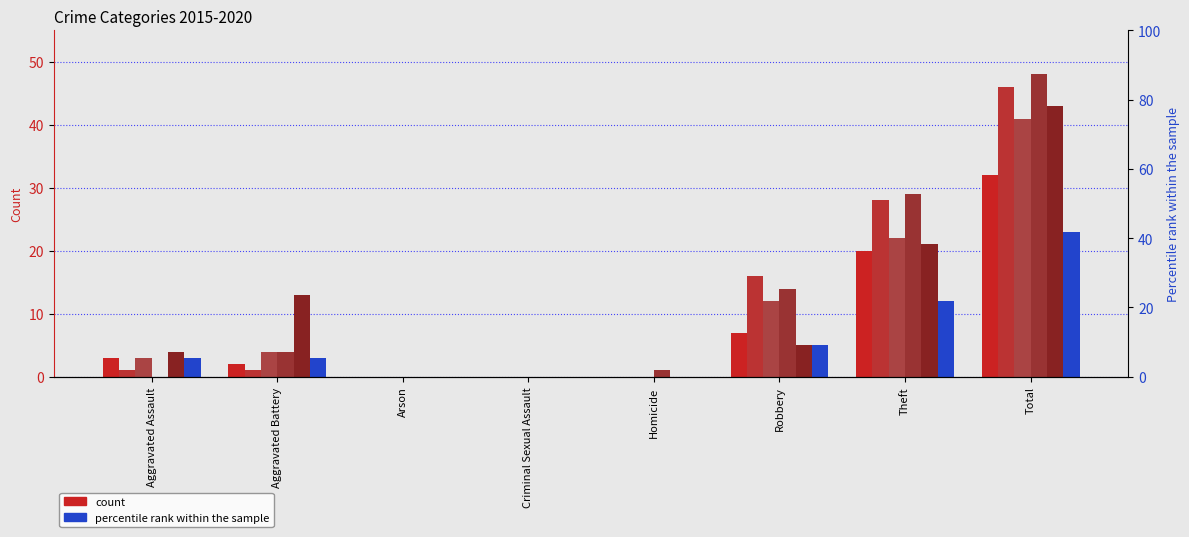

How many bars are there in total?

48